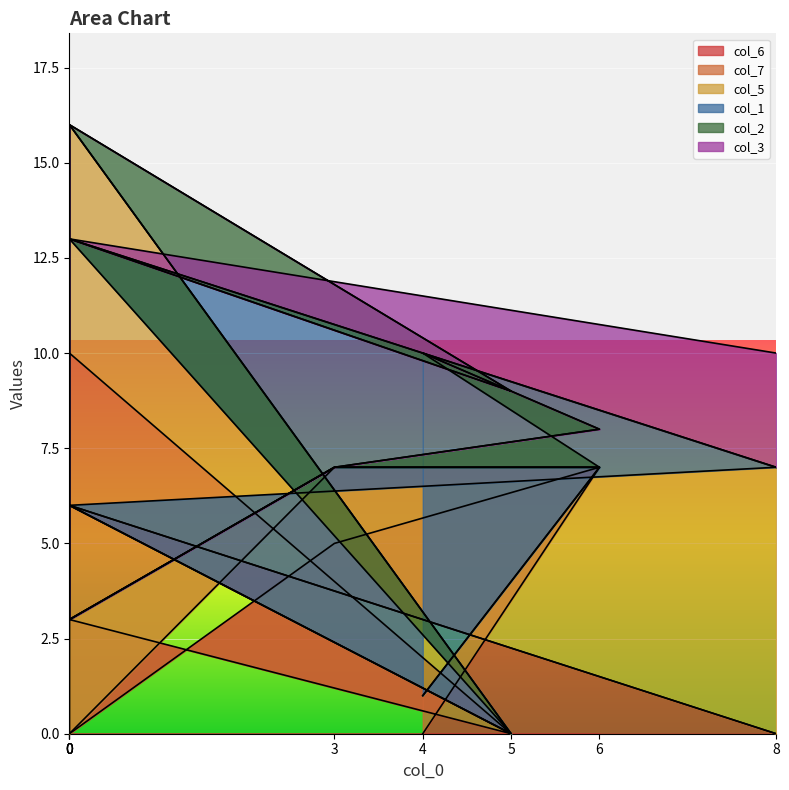

Reading left to right, list all the values displayed in this chart.

col_6: 0	7	5	0	0	3	0	6	0
col_7: 1	0	2	0	9	7	0	0	0
col_5: 0	0	0	3	0	6	0	0	7
col_1: 9	0	0	0	0	0	0	7	0
col_2: 0	1	0	0	0	0	9	0	0
col_3: 0	0	0	0	2	0	0	0	3